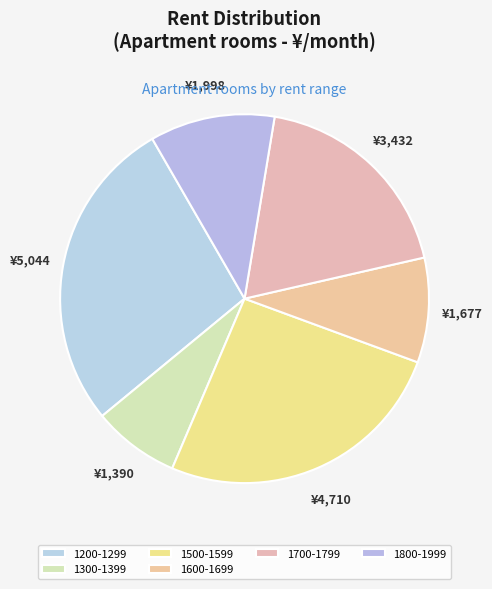

Which category has the biggest portion of the pie?

1200-1299